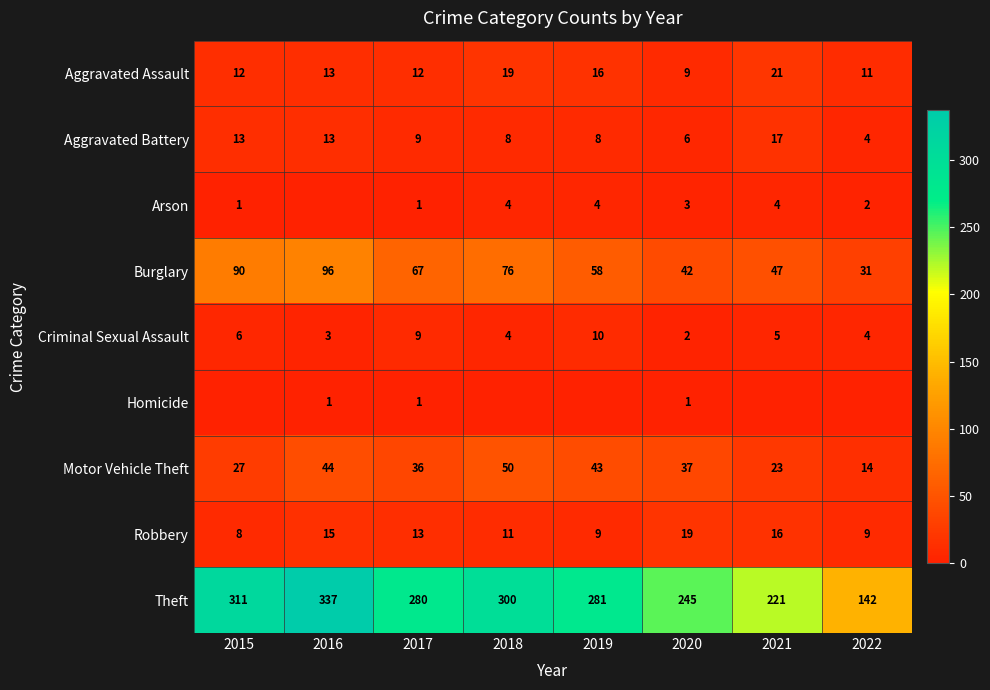

What is the difference between the maximum and minimum values in the Criminal Sexual Assault series?

8